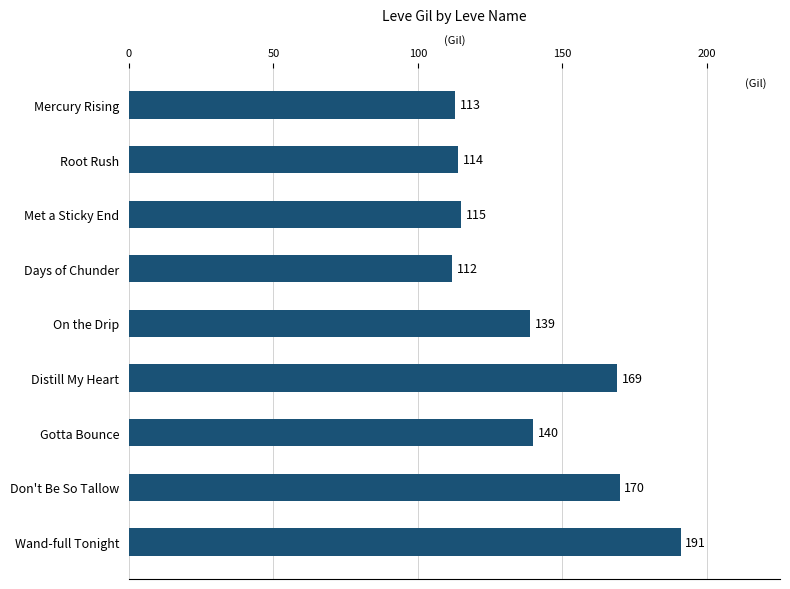

Reading top to bottom, transcribe all the data shown in this chart.

113	114	115	112	139	169	140	170	191